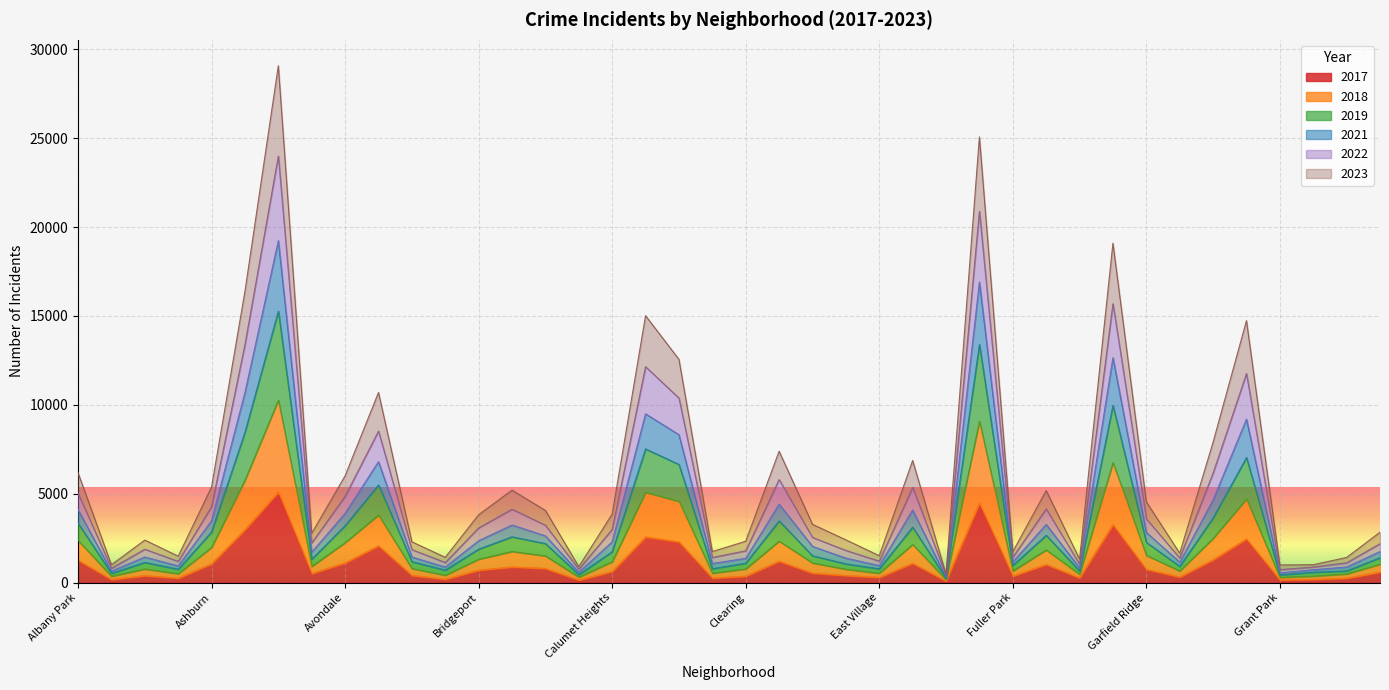

At which category does 2019 reach its first local valley?

Andersonville